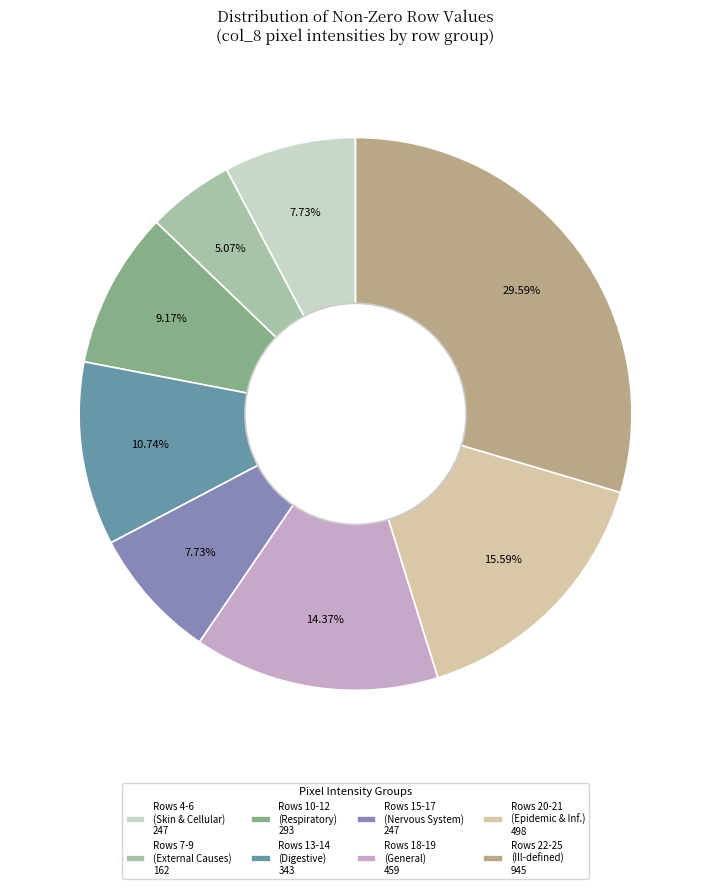

Which slice is the smallest?

Rows 7-9 (External Causes) 162